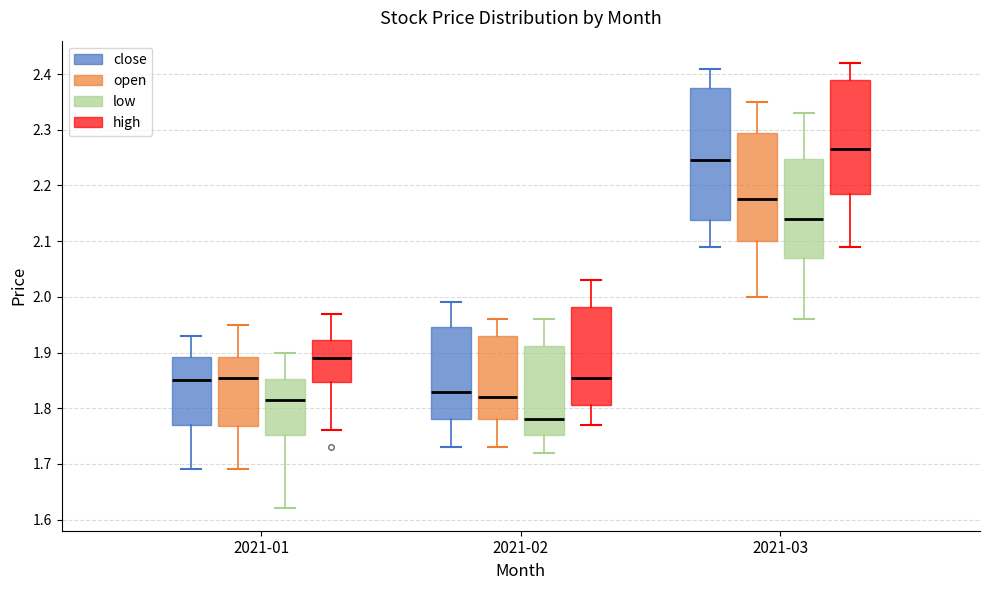

Where does the lower whisker of the box for 2021-01 (high) end on the y-axis? The values are not printed on the chart, so give them approximately, as read against the axis.

1.76